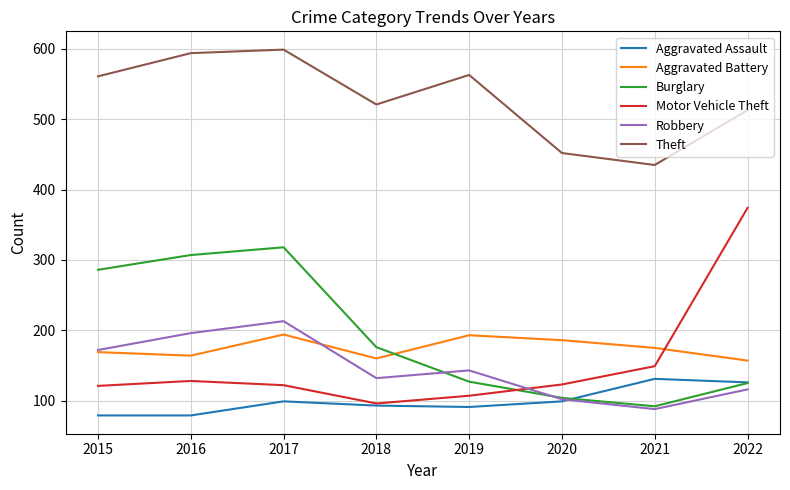

What are all the series names shown in the legend?

Aggravated Assault, Aggravated Battery, Burglary, Motor Vehicle Theft, Robbery, Theft